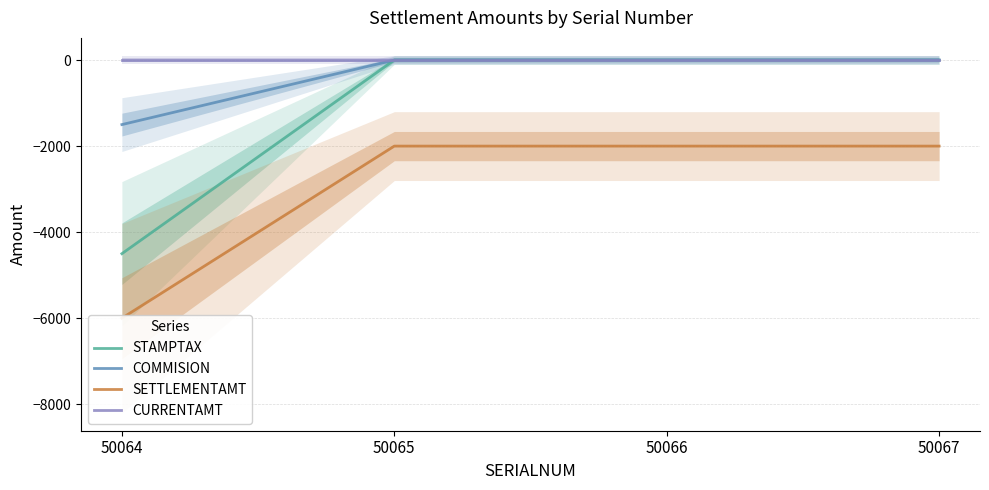

What is the minimum value for SETTLEMENTAMT?

-6000